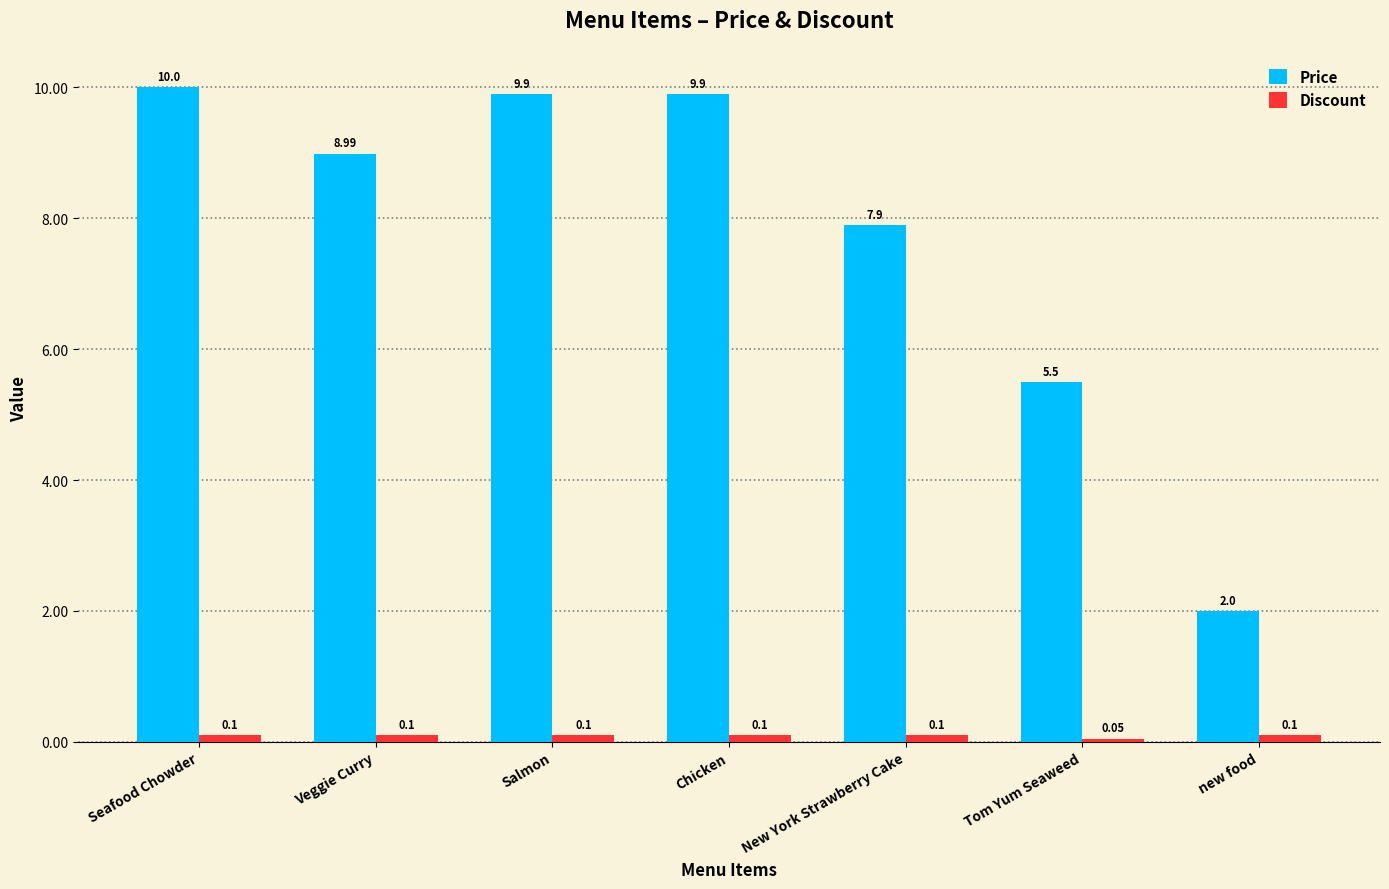

At which category does the chart reach its peak across all series?

Seafood Chowder